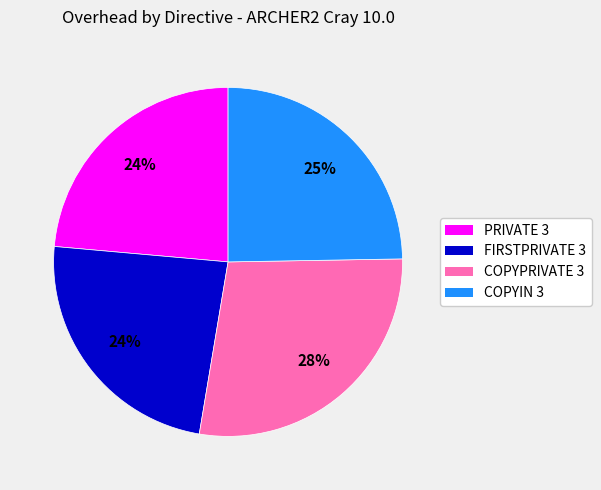

To the nearest percent, what is the average slice percentage?

25%